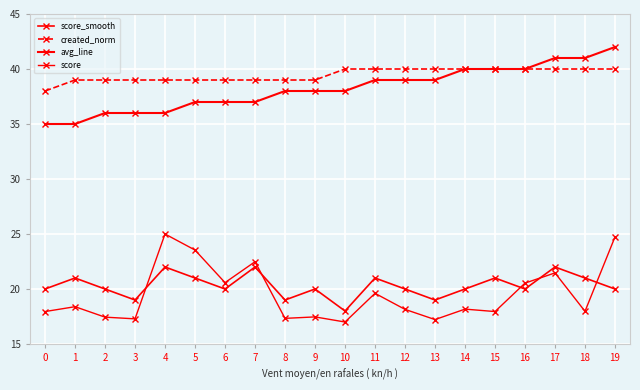

How many lines are shown in the chart?

4